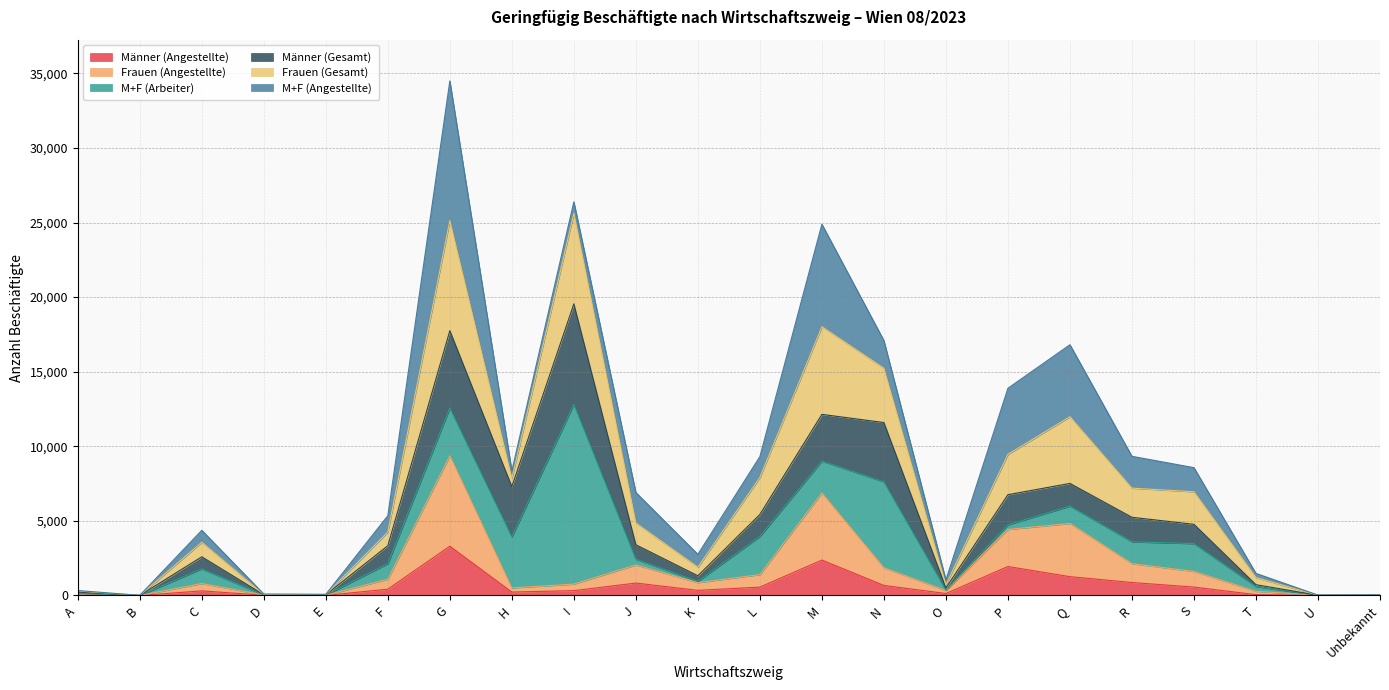

True or false: Männer (Angestellte) has a value of 3569 at M.

False